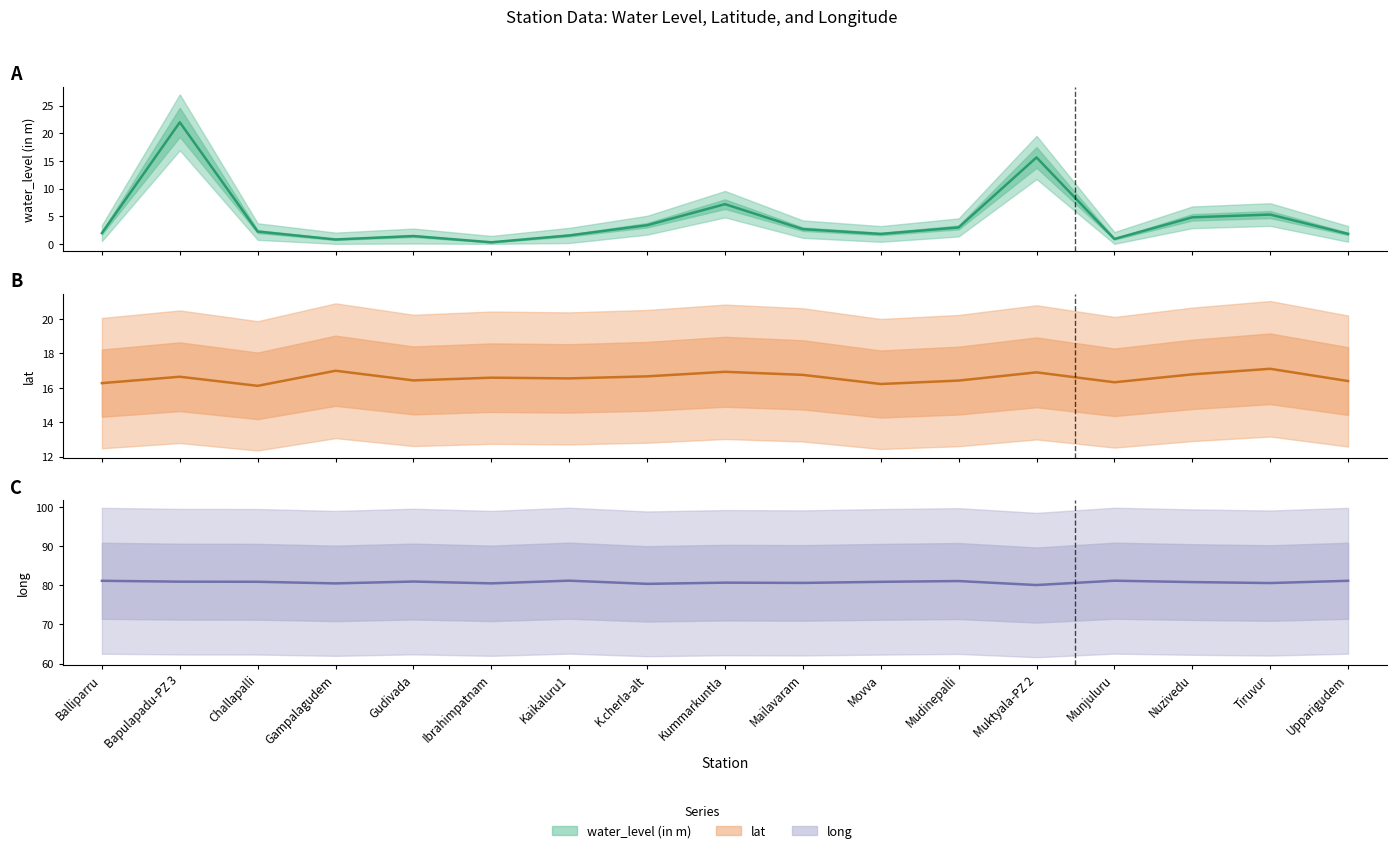

Which series has the widest spread of values?

water_level (in m)